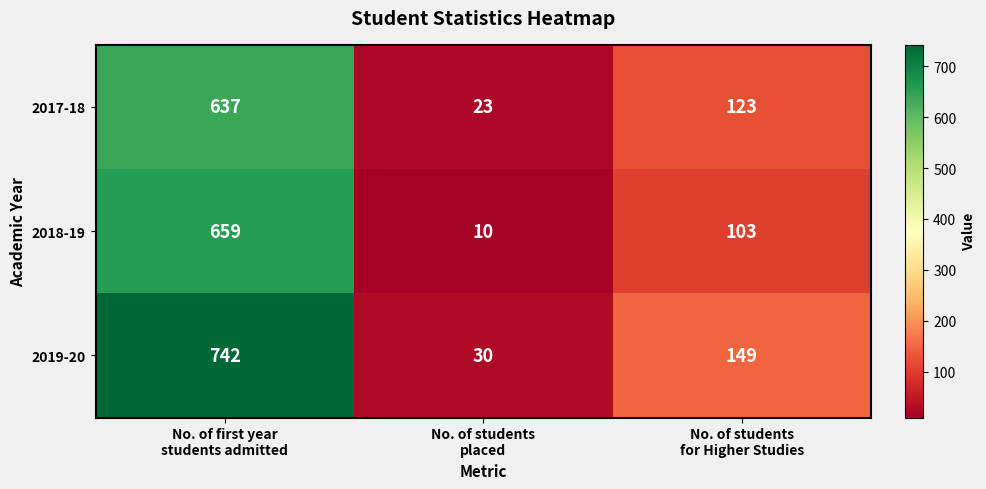

Which series has the largest total across all categories?

2019-20